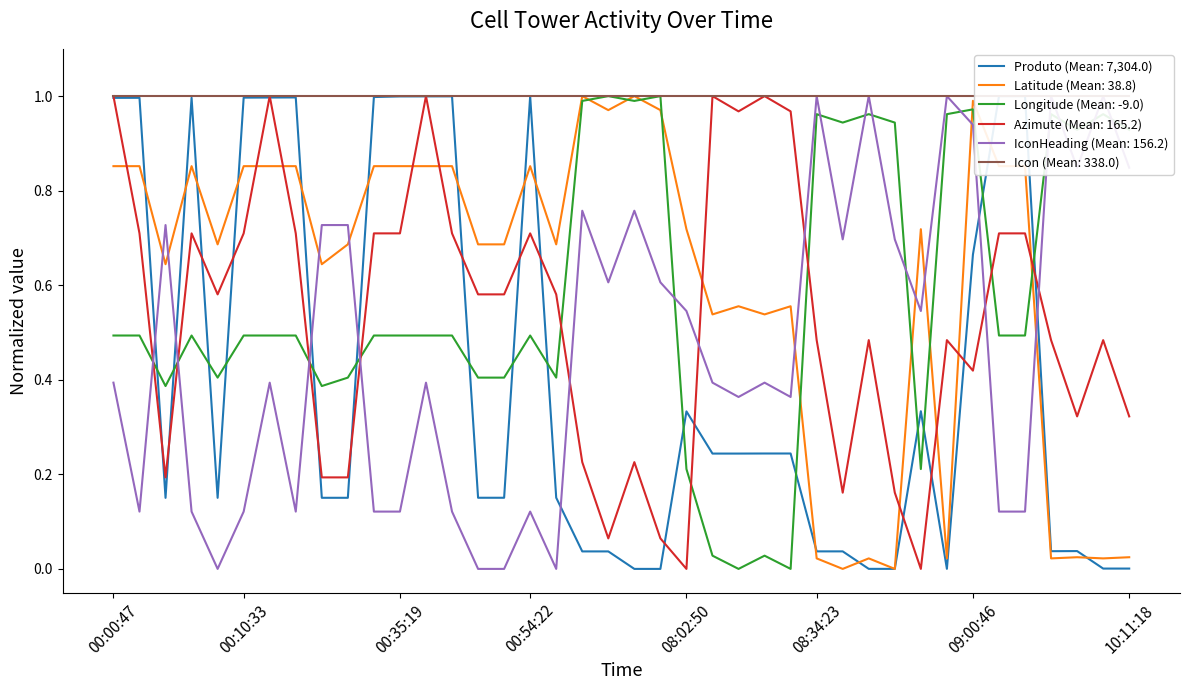

What is the difference between the Azimute values at 00:08:29 and 09:09:27?

0.5